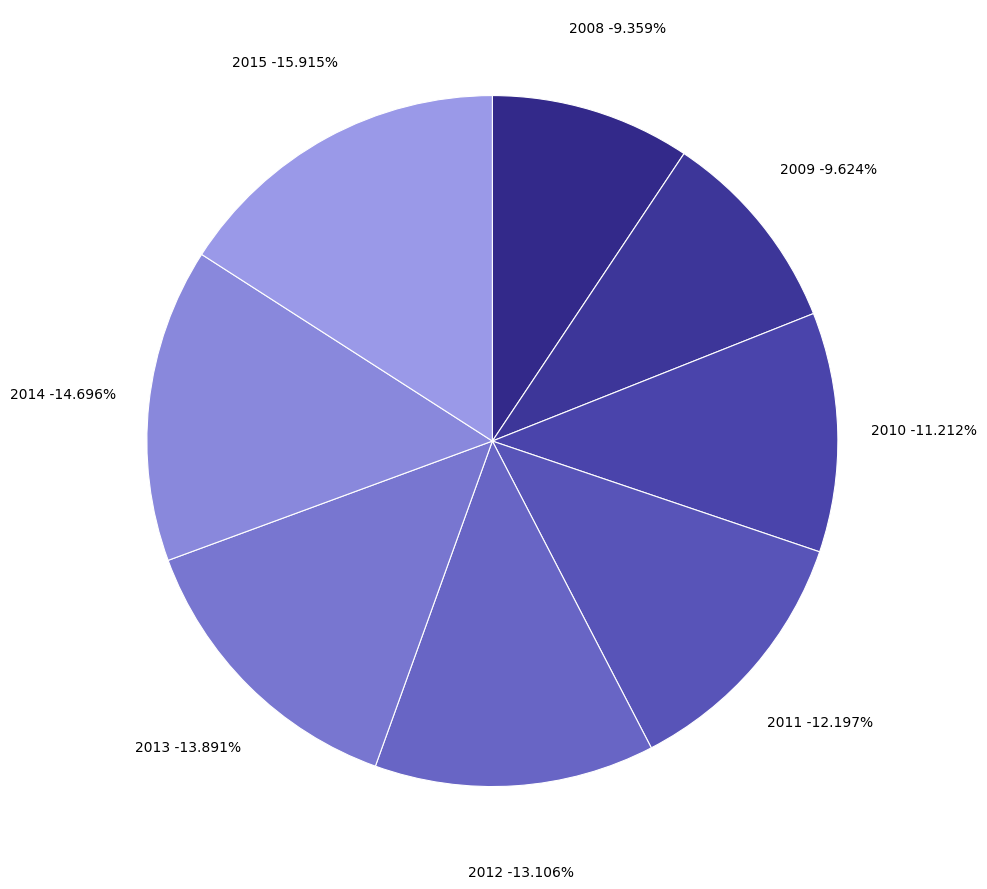

Is 2013 the majority of the pie?

No